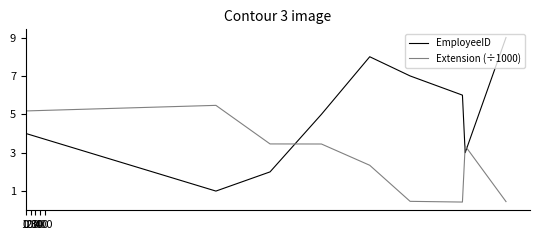

What are all the series names shown in the legend?

EmployeeID, Extension (÷1000)